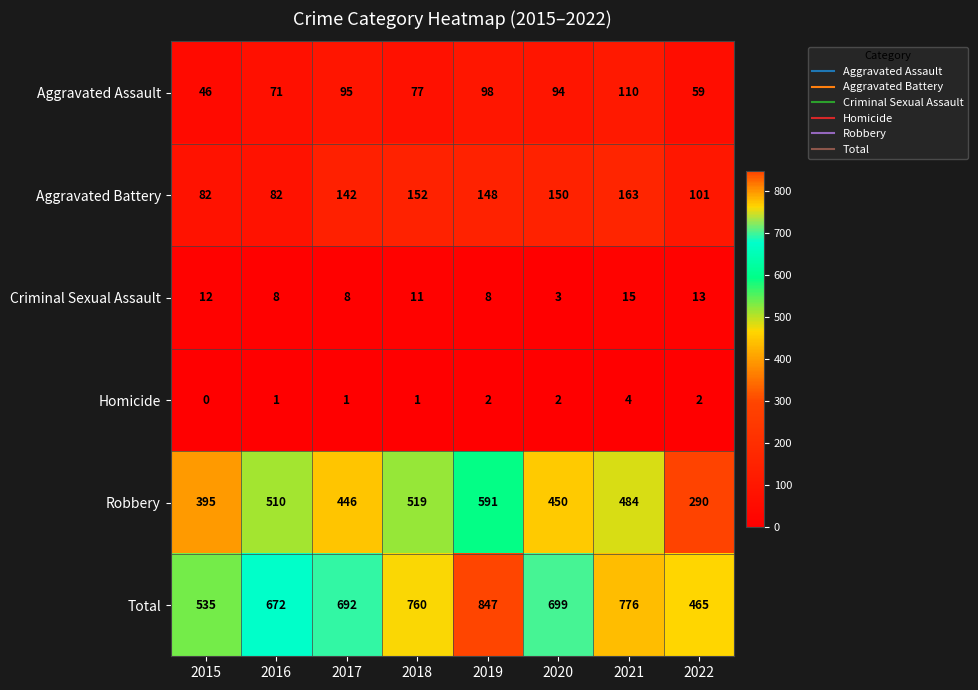

The Criminal Sexual Assault series shows 8 at 2016. True or false?

True